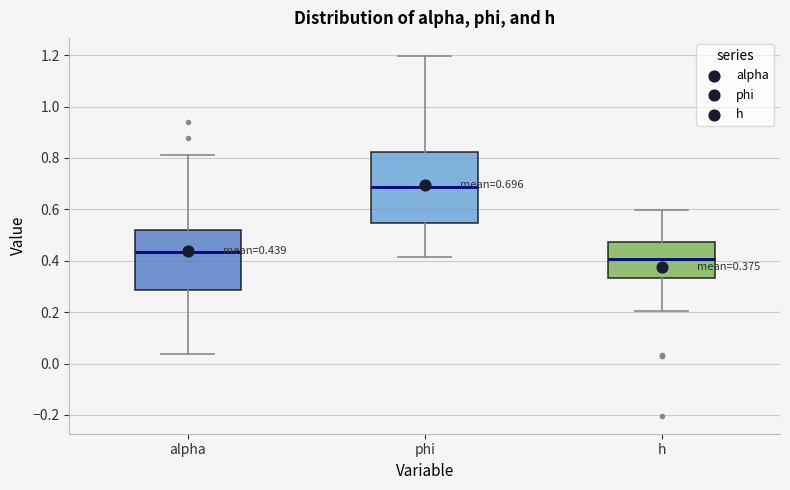

Which box's median line is the lowest?

h